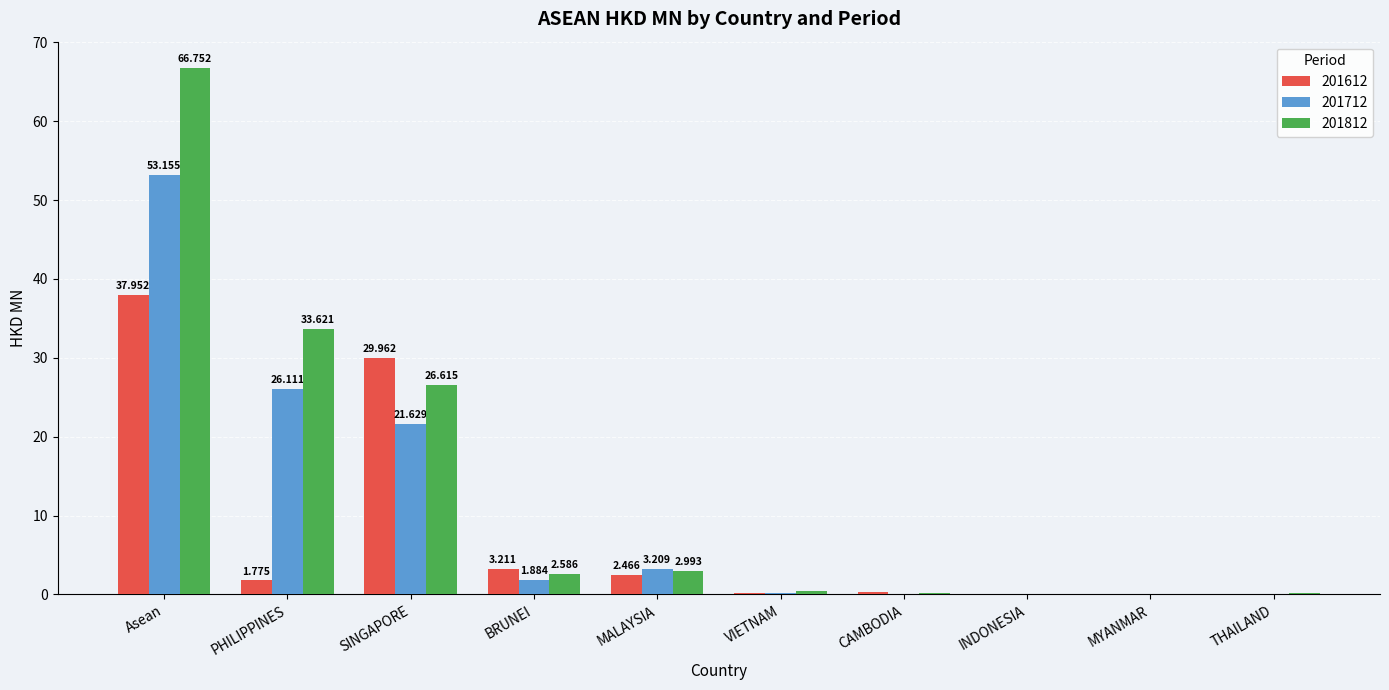

Where does the 201612 series first go above 1?

Asean